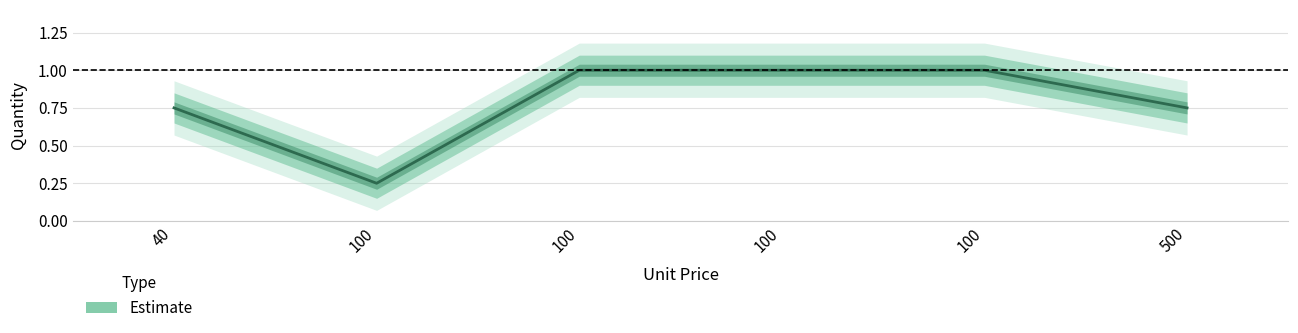

Which label corresponds to the largest value in the chart?

100